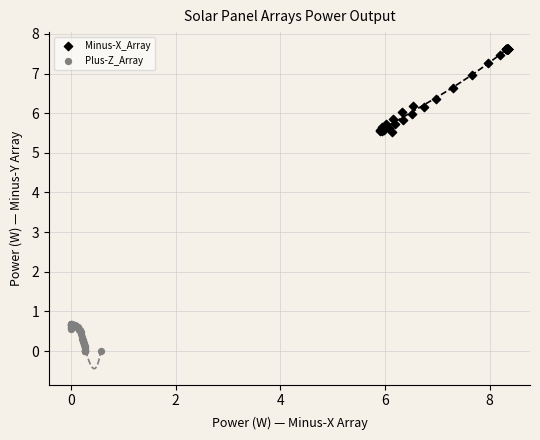

Which series has the widest spread of Y values?

Minus-X_Array